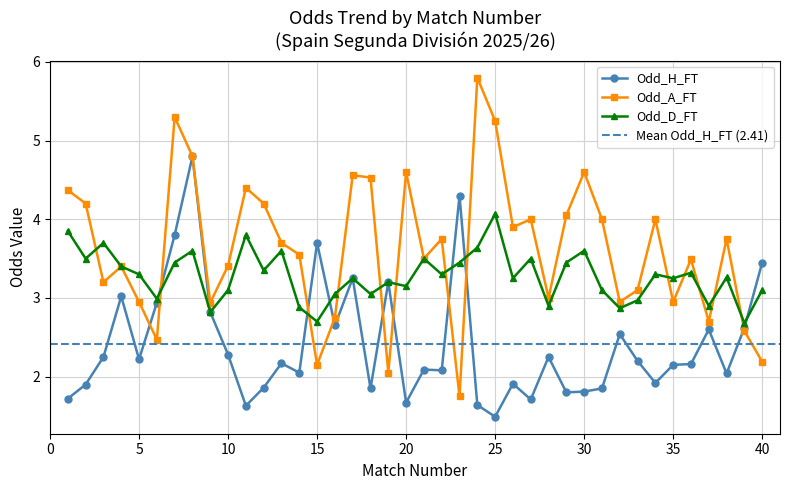

How many interior local valleys does the Odd_H_FT series have?

12